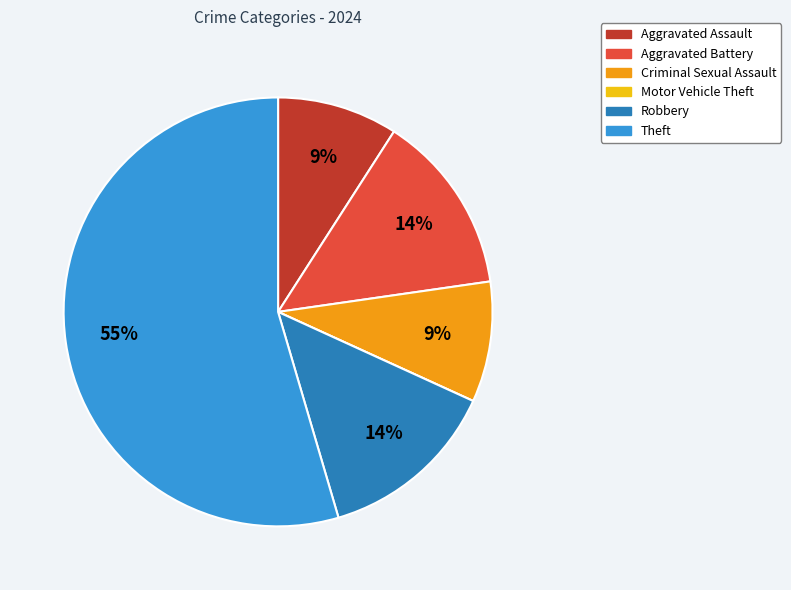

What is the majority slice?

Theft